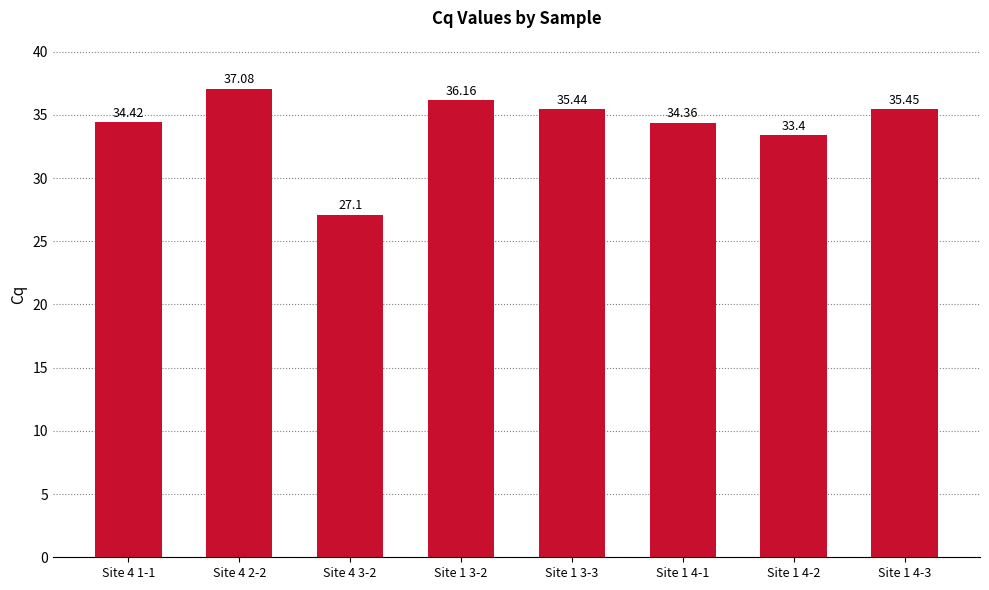

What position from the left is Site 1 3-2?

4